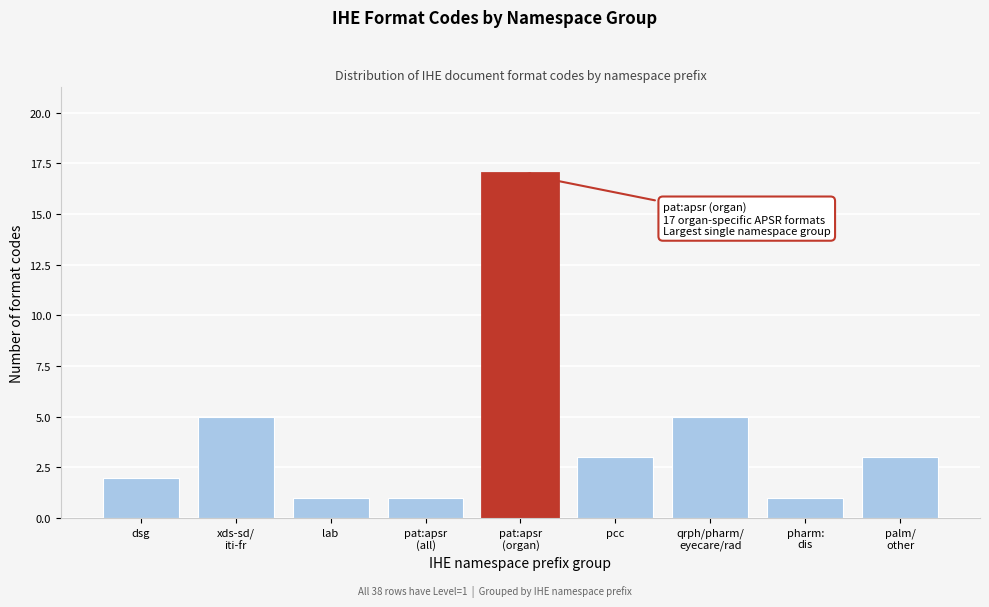

Reading right to left, list all the values displayed in this chart.

3	1	5	3	17	1	1	5	2